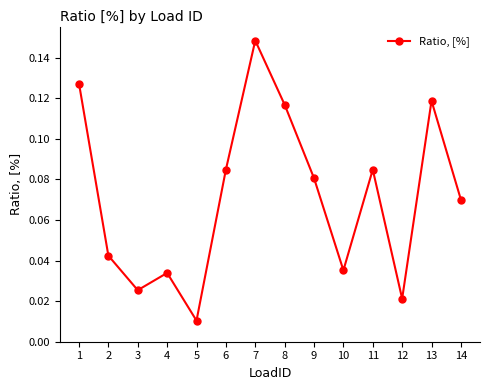

True or false: the data shows 0.2 at 8.

False